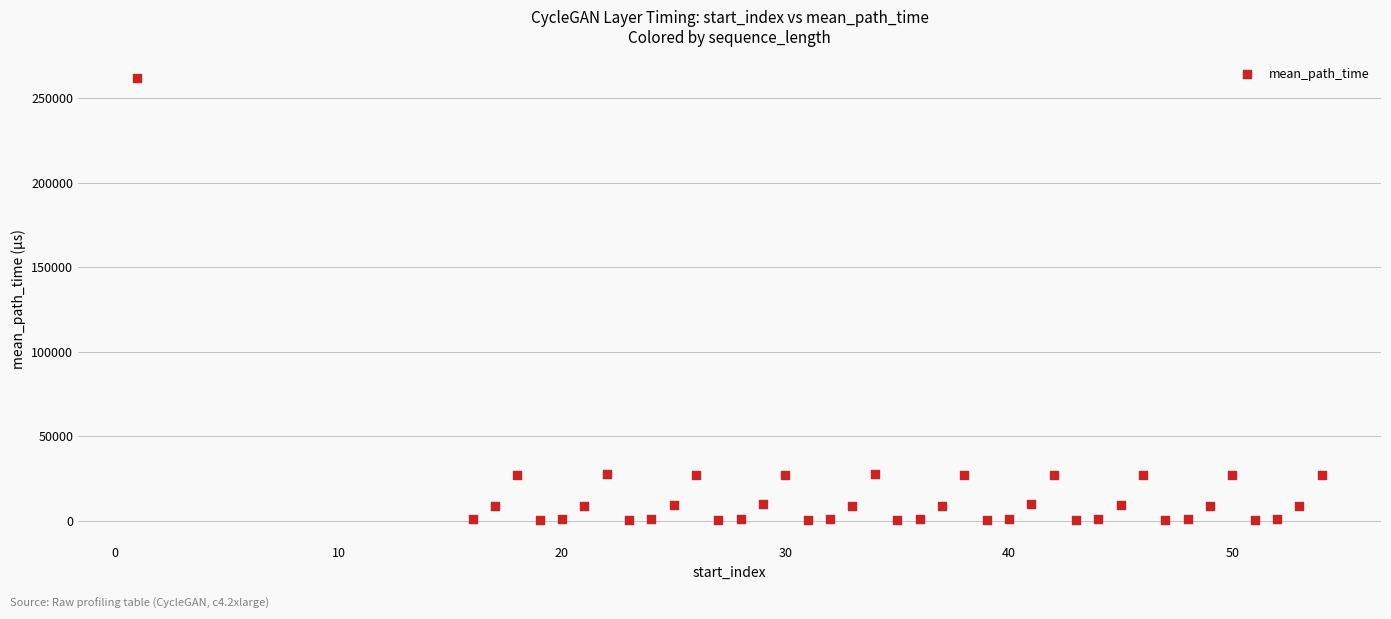

What is the range of X values (max minus min)?

53.0